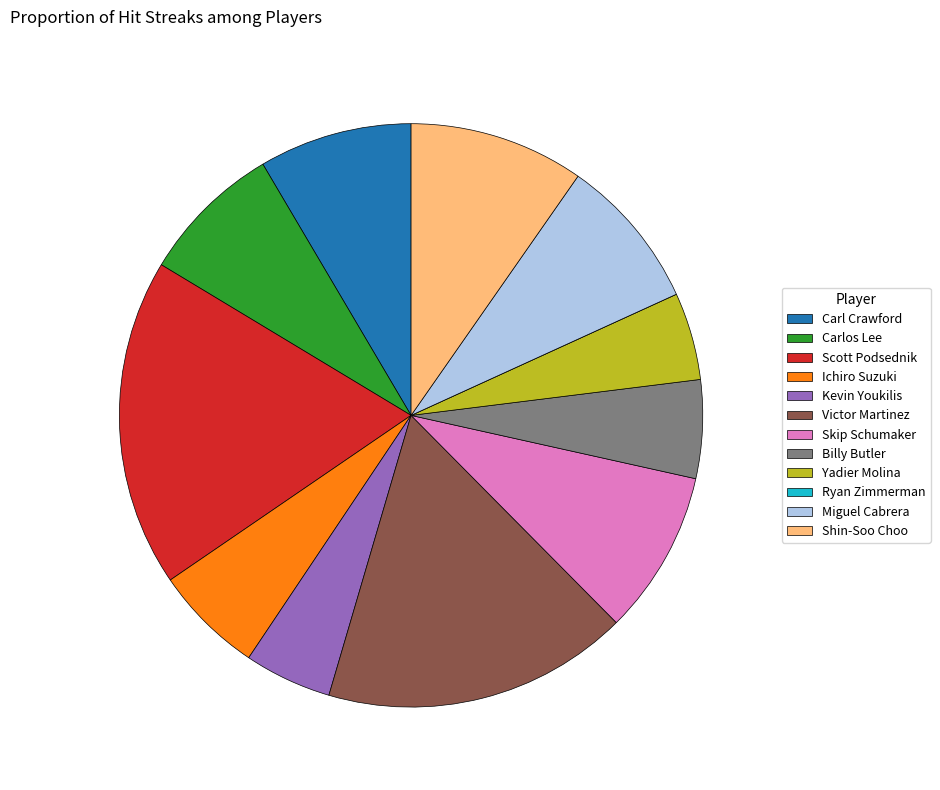

Is there a majority slice in this chart?

No